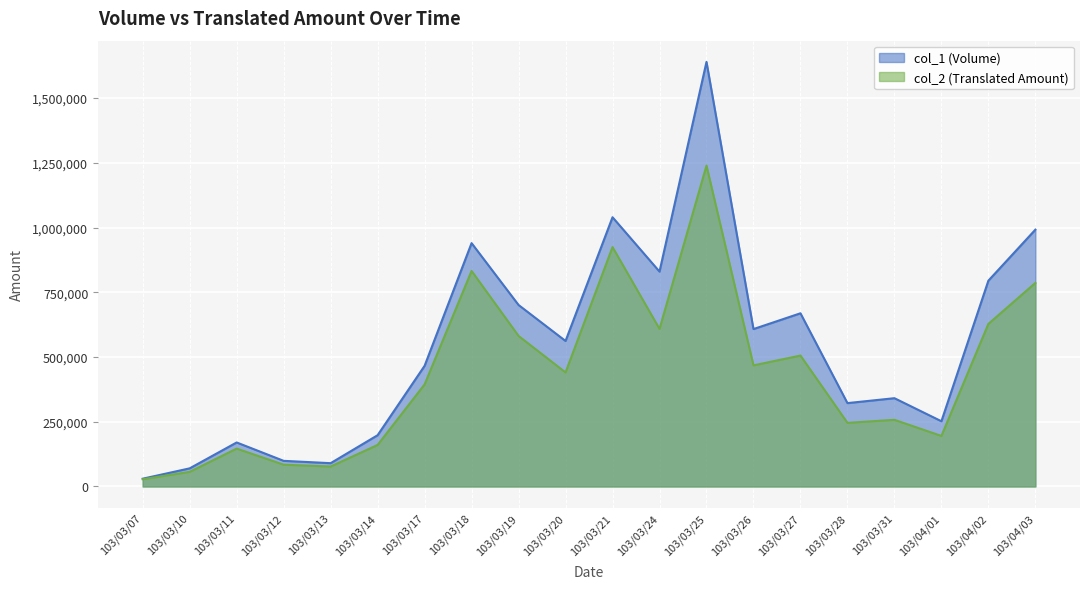

What position from the right is 103/03/20?

11